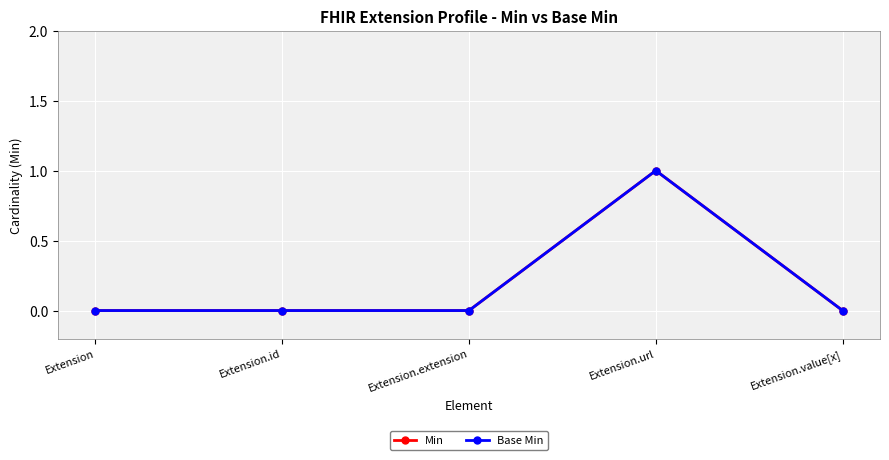

The Min series shows 0 at Extension. True or false?

True